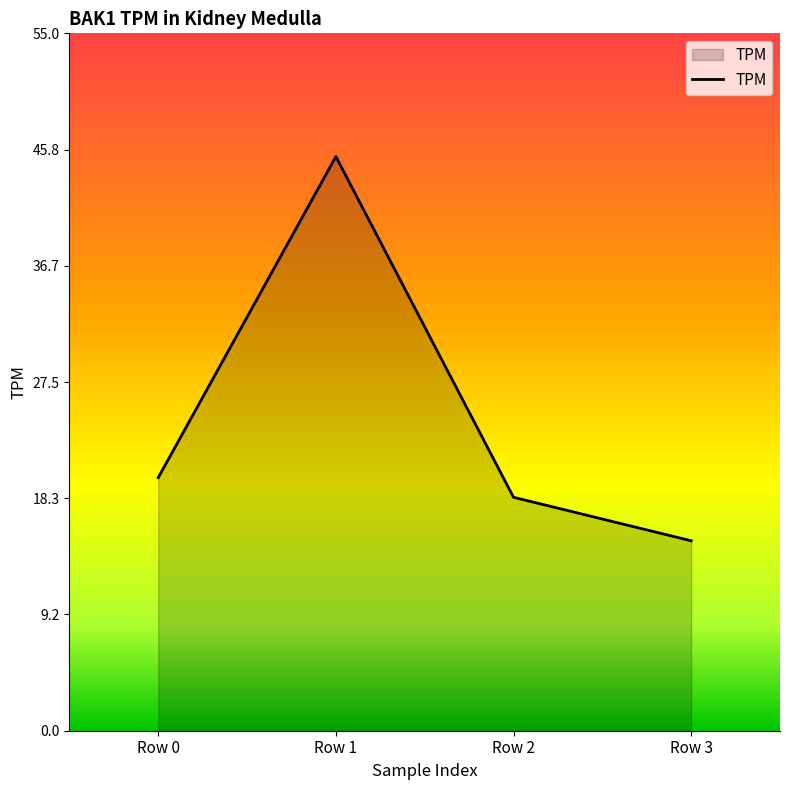

The value at Row 1 is 45.3. True or false?

True